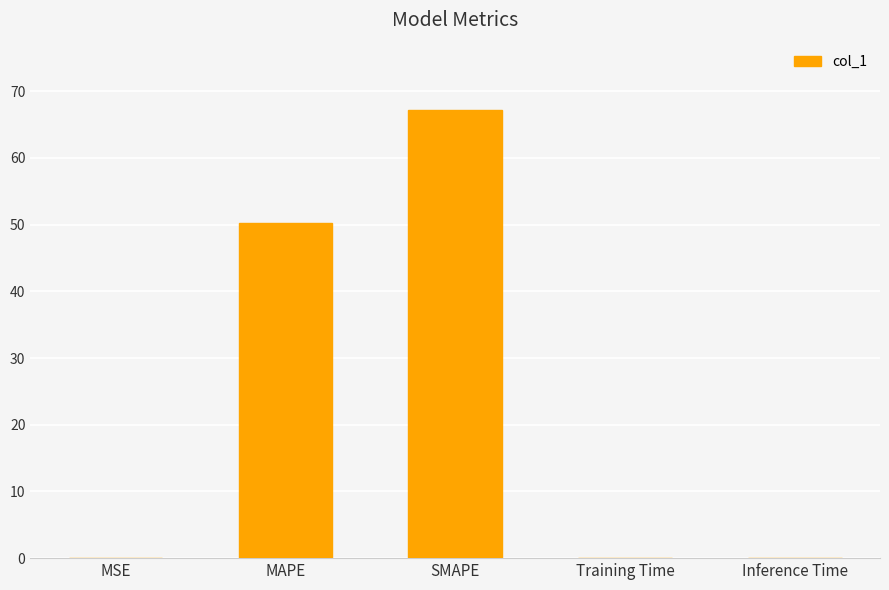

What is the approximate value at MAPE?

50.3